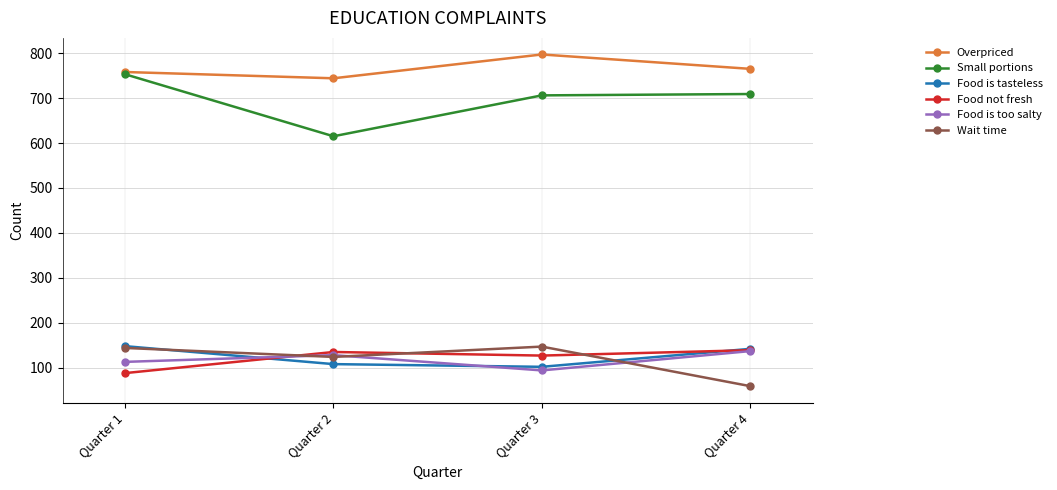

Is it true that Wait time equals 93 at Quarter 4?

False